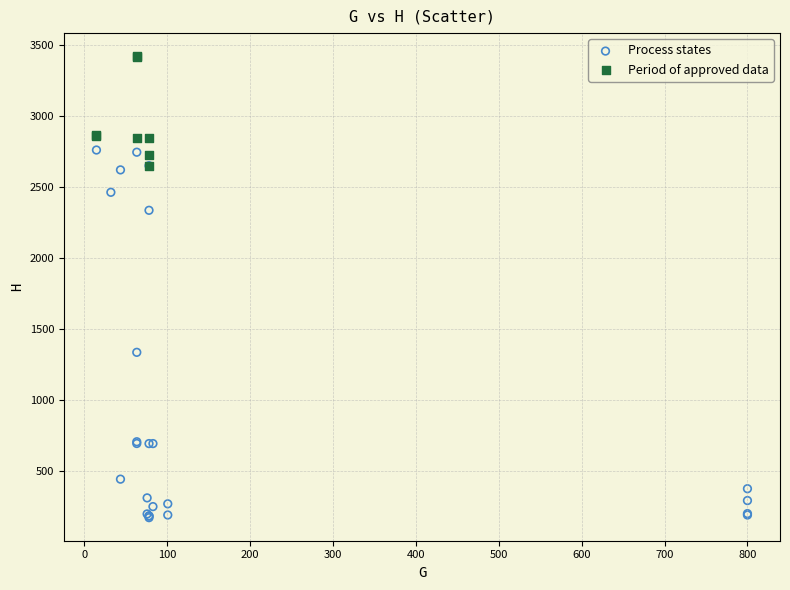

Which series contains the highest Y value?

Period of approved data